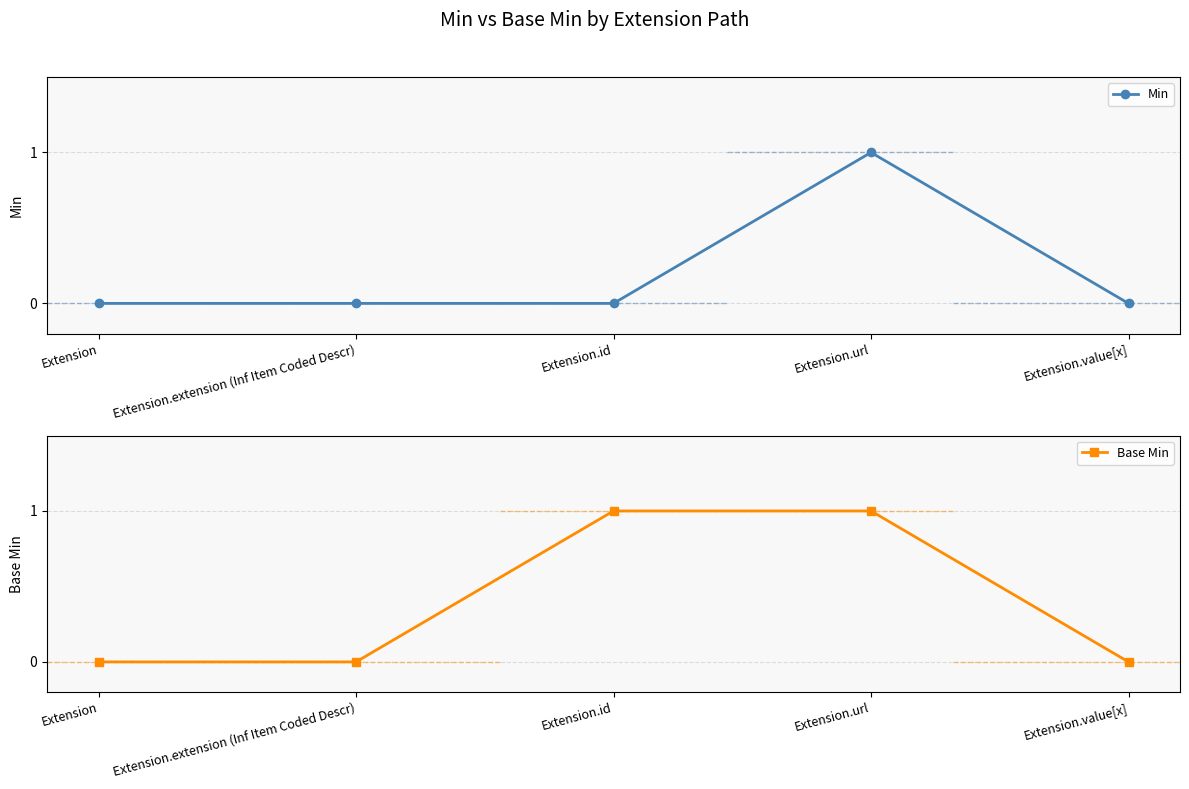

The Min series shows 0 at Extension.extension (Inf Item Coded Descr). True or false?

True